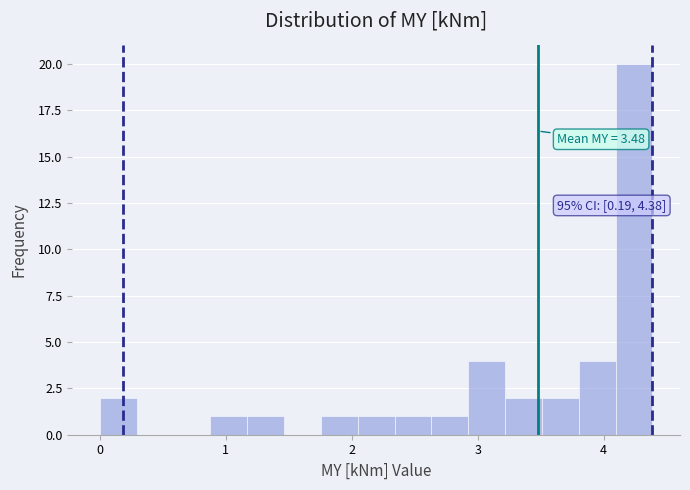

Around what value on the x-axis is the tallest bar? Give the approximate position of its centre, as read against the axis.

4.2